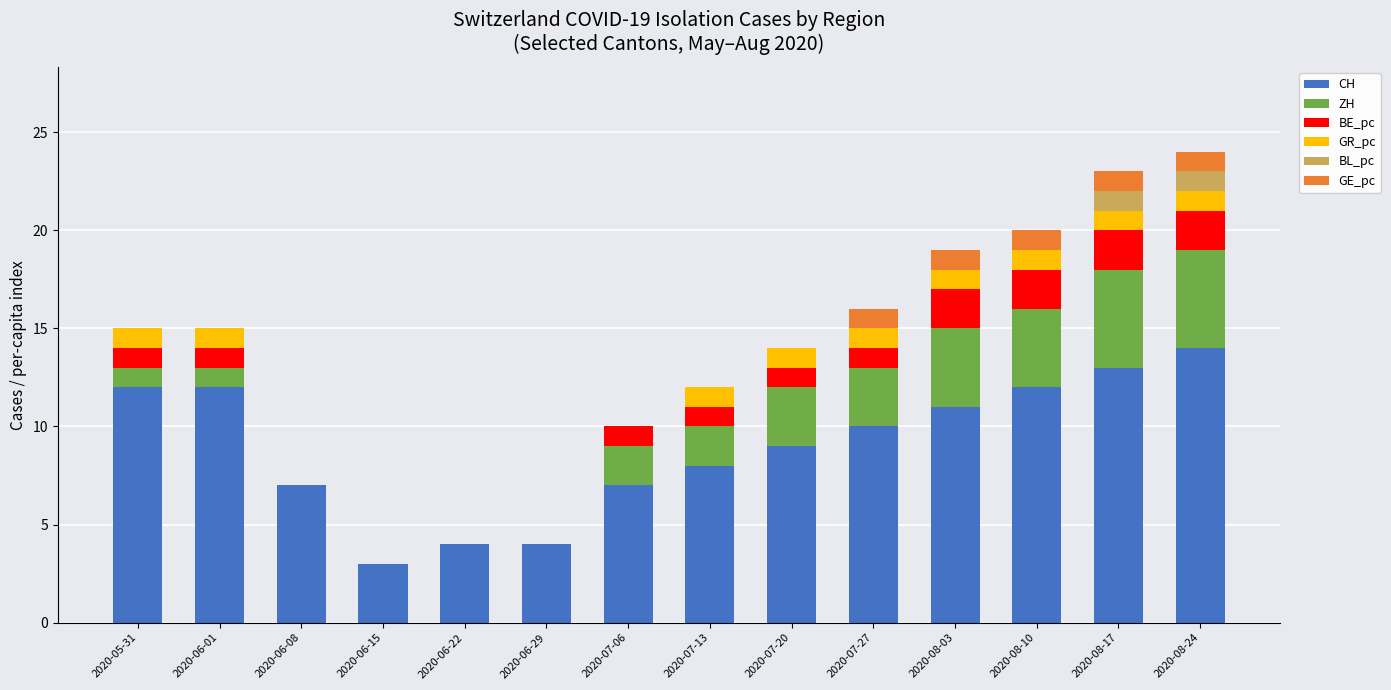

What is the total value across all series at 2020-05-31?

15